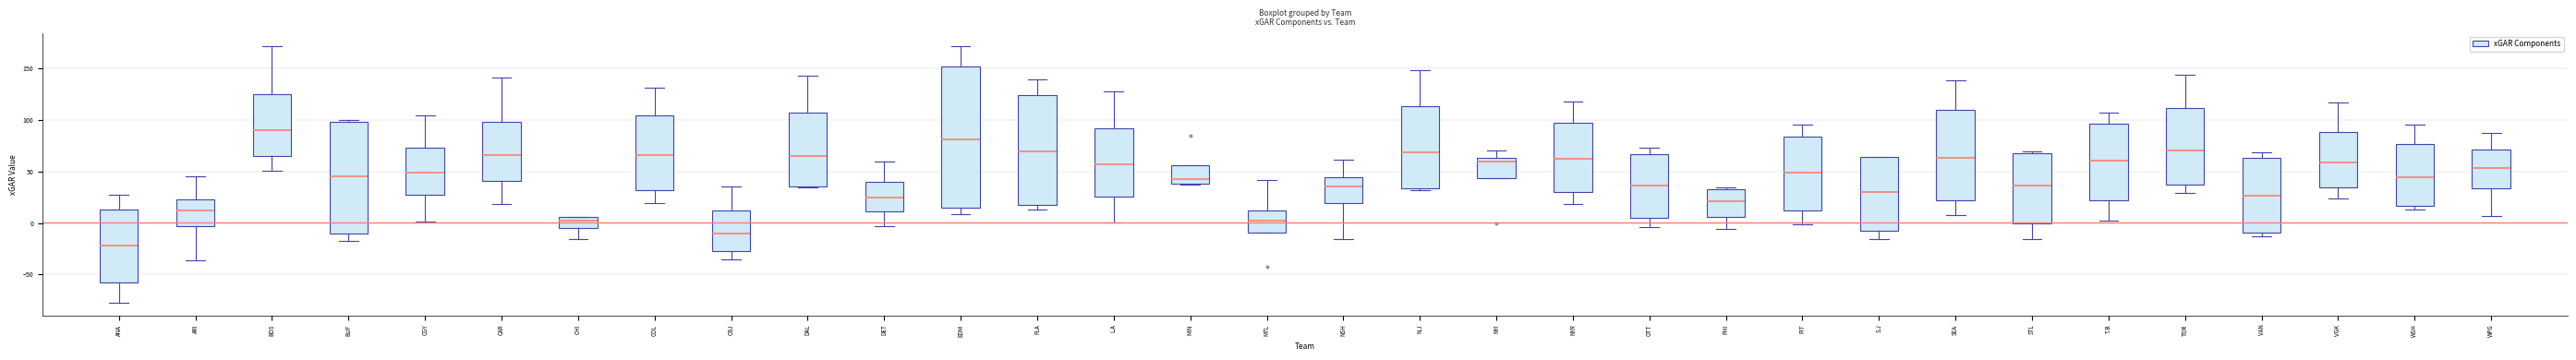

Where does the upper whisker of the box for CGY end on the y-axis? The values are not printed on the chart, so give them approximately, as read against the axis.

105